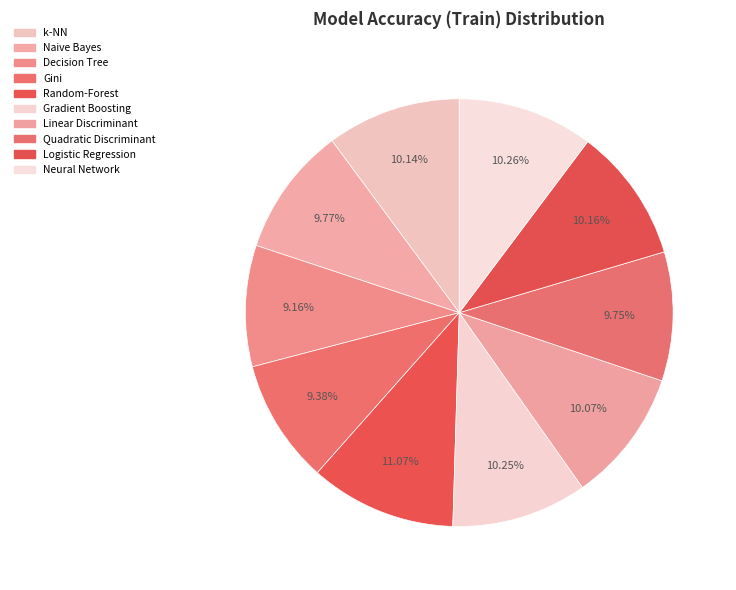

Does Neural Network account for over 50% of the chart?

No